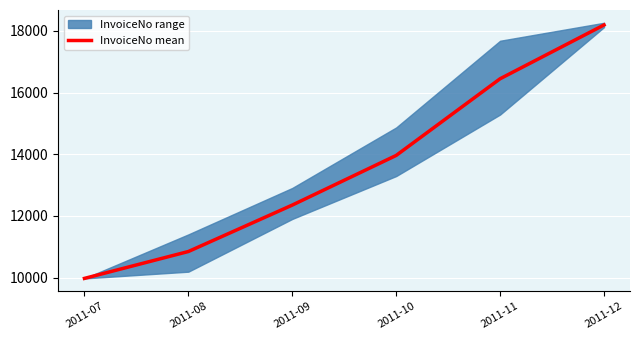

What is the difference between the values at 2011-08 and 2011-09?

1506.2